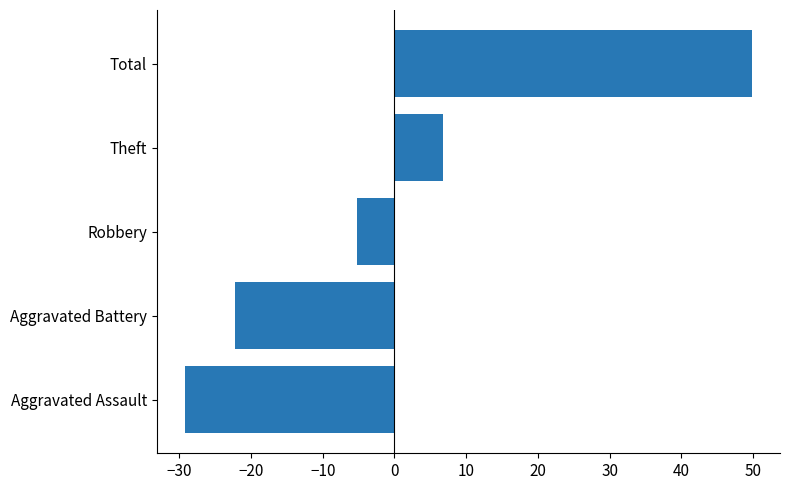

How many categories are shown in the chart?

5